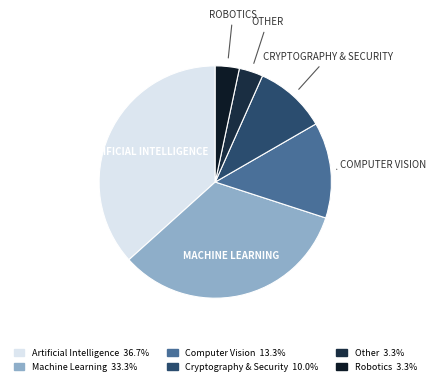

Combined, what portion of the pie is Cryptography & Security and Artificial Intelligence?

46.7%